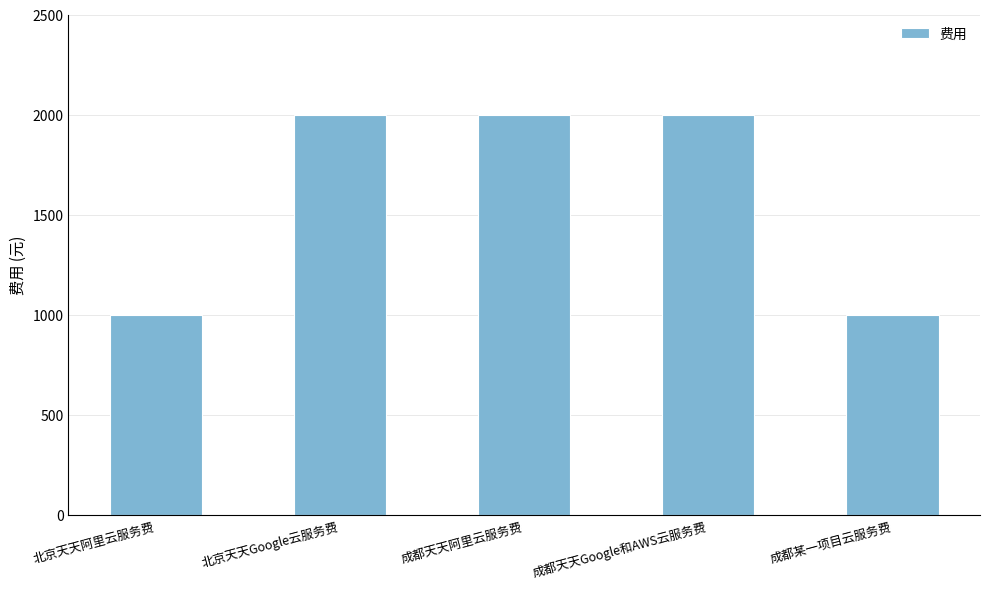

Read the value at 北京天天Google云服务费.

2000